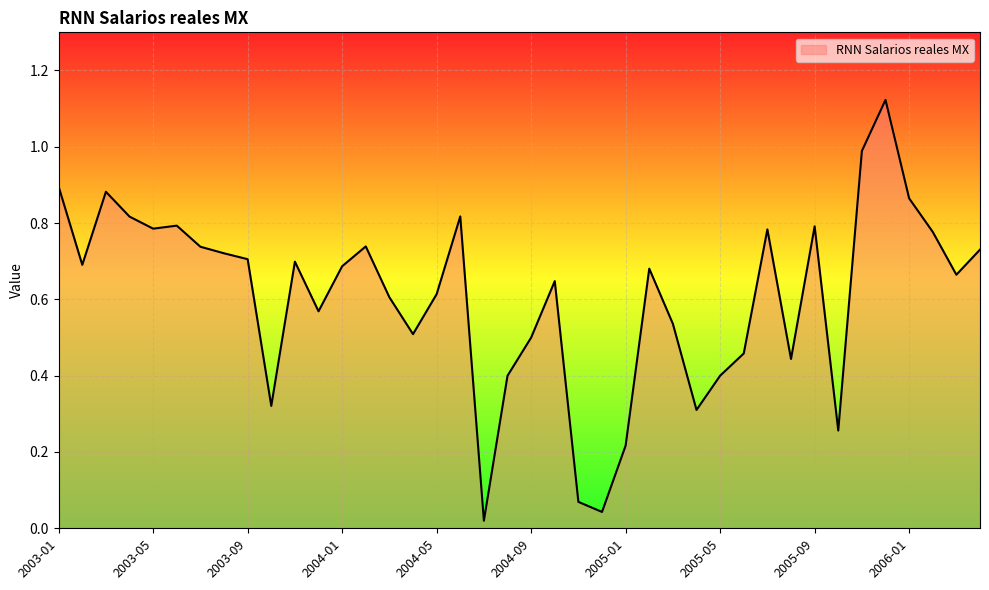

Is this an area chart (filled region under the line)?

Yes